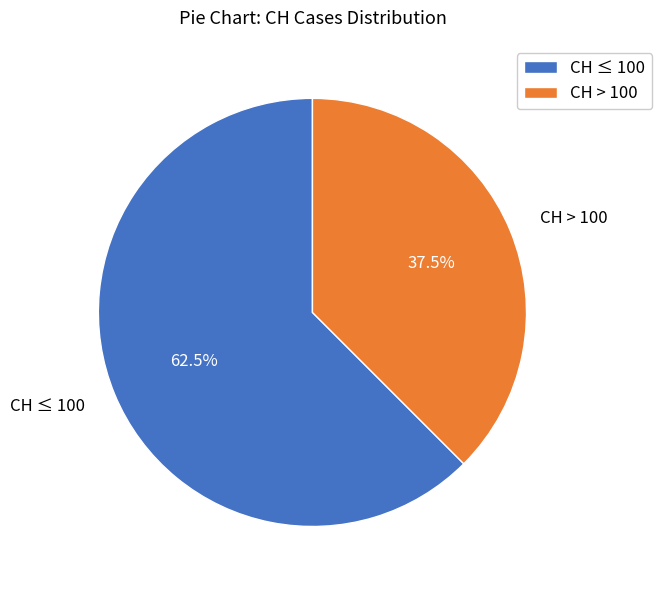

Does any single category account for the majority?

Yes